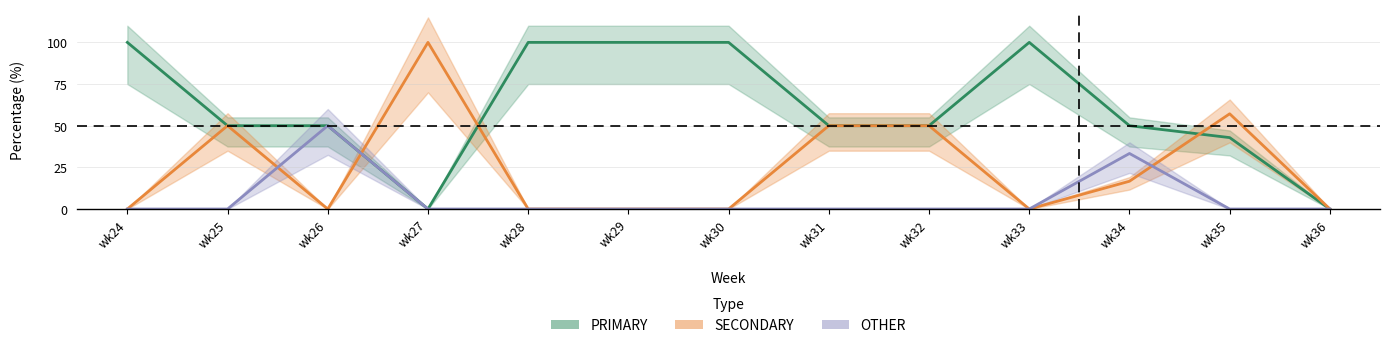

At how many categories does at least one series exceed 44?

12